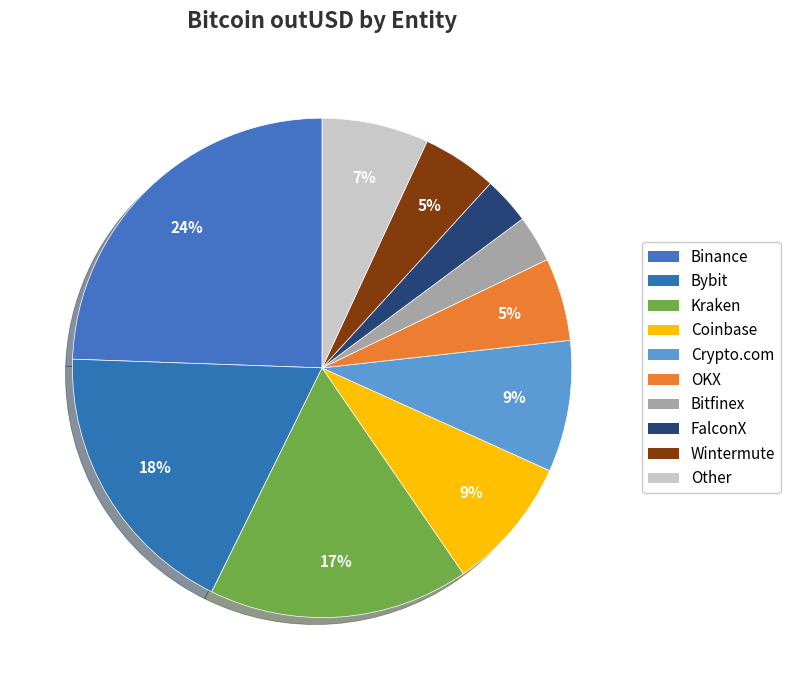

Combined, do Other and Bybit account for over 50%?

No